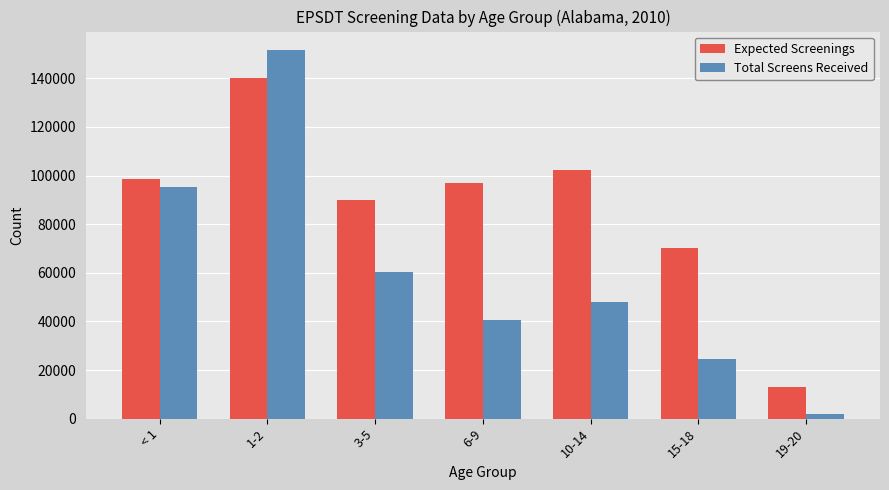

What is the maximum value shown in the chart?

151684